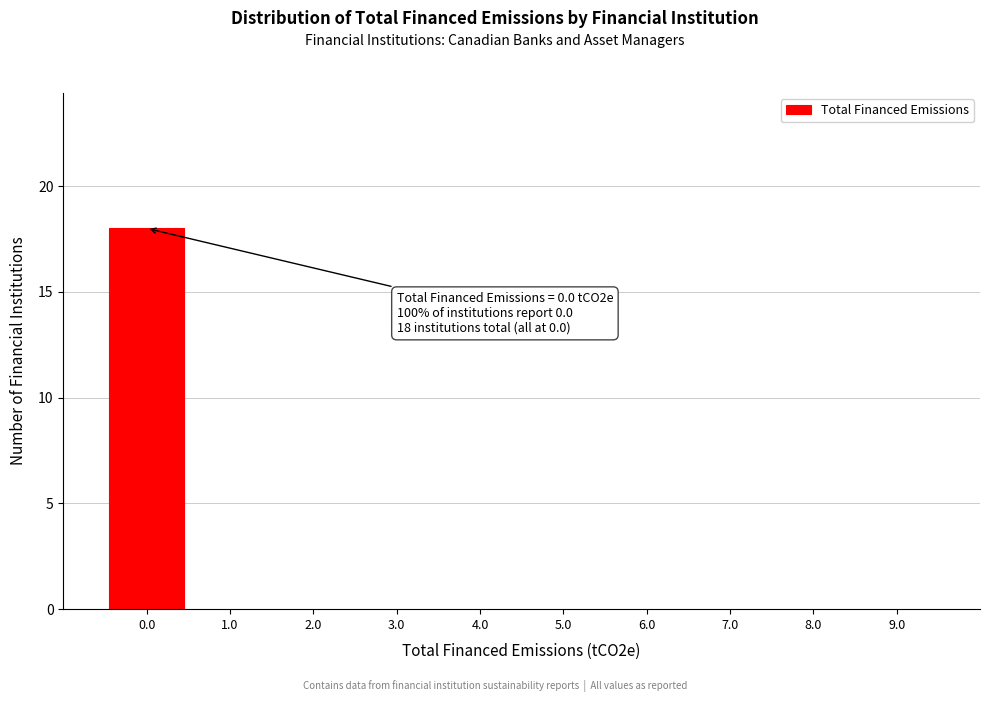

Over which range of the x-axis is the bar tallest?

-0.5 to 0.5